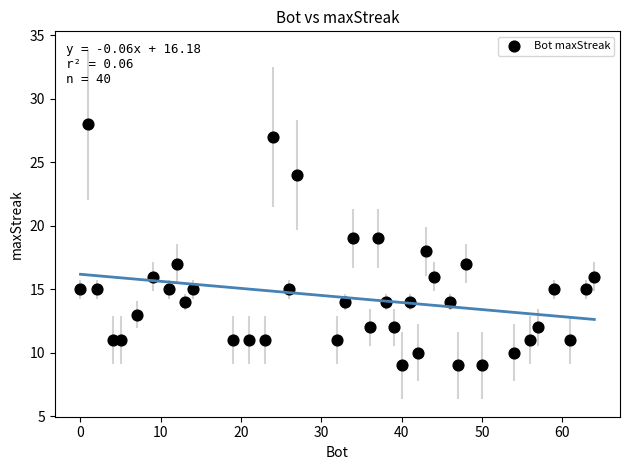

What is the range of Y values (max minus min)?

19